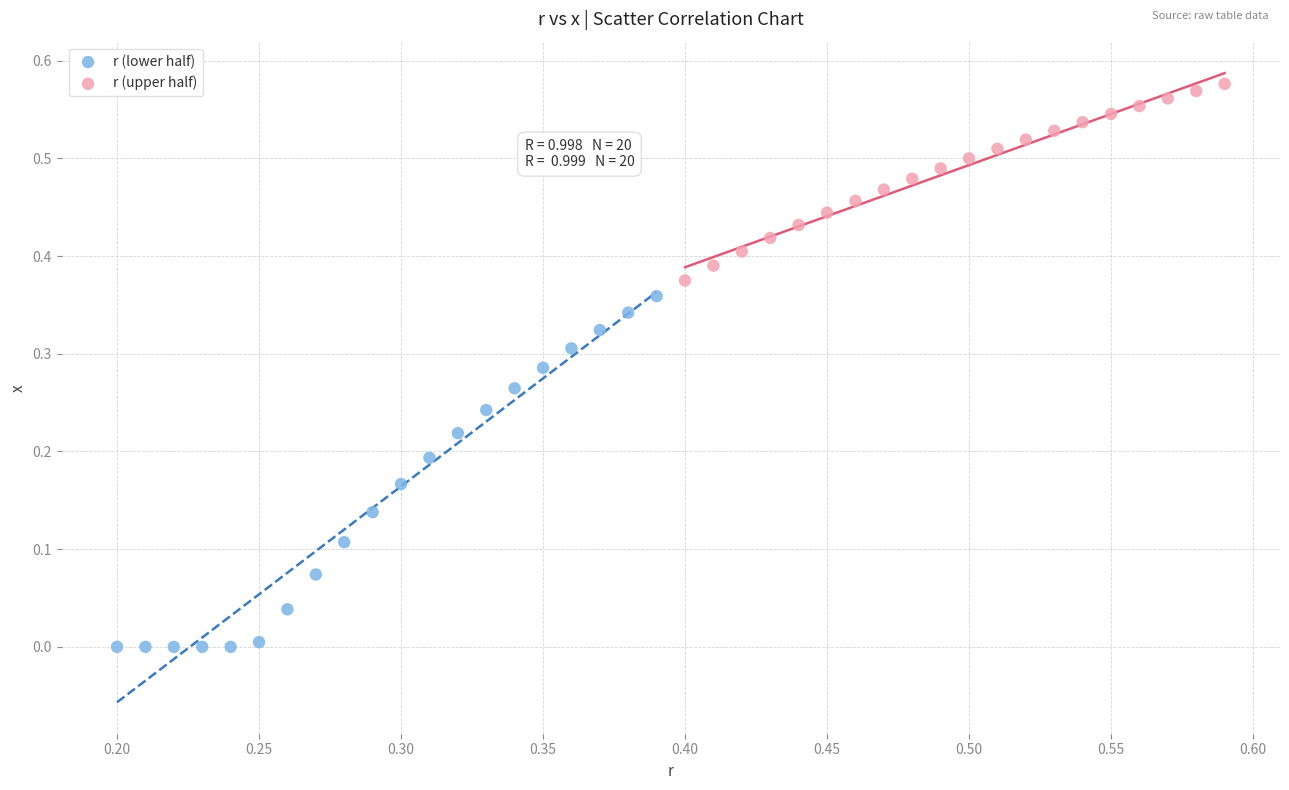

Which series has the largest Y range (max minus min)?

r (lower half)